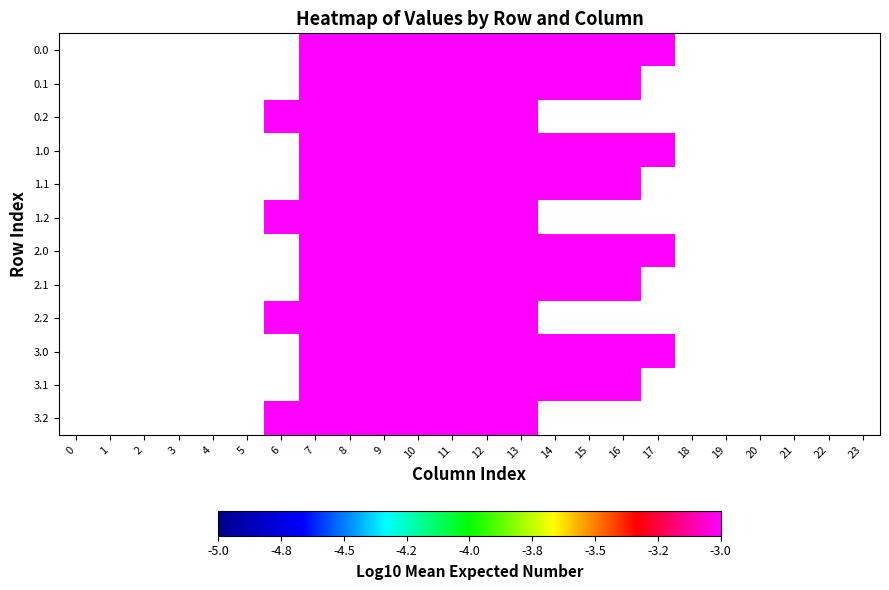

At which category does the chart reach its minimum across all series?

16